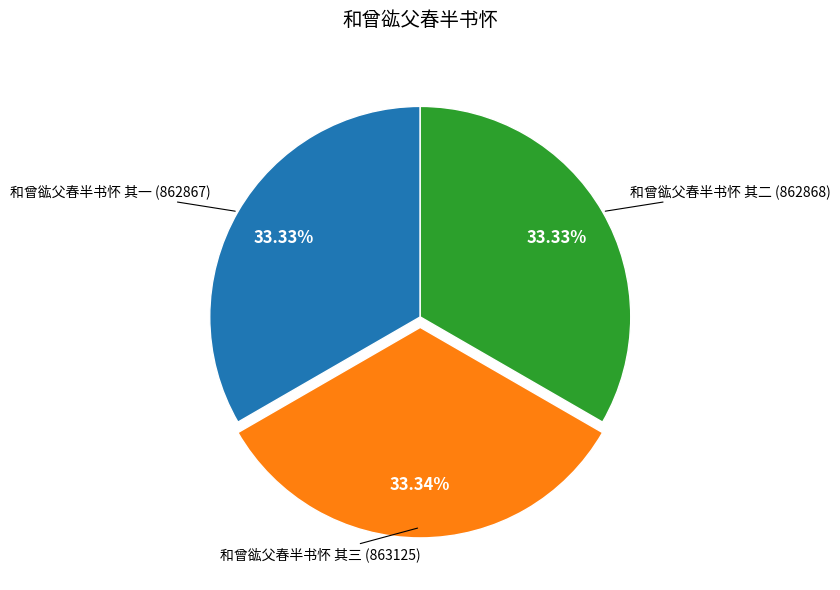

To the nearest percent, what is the combined percentage of 和曾谹父春半书怀 其三 and 和曾谹父春半书怀 其一?

67%